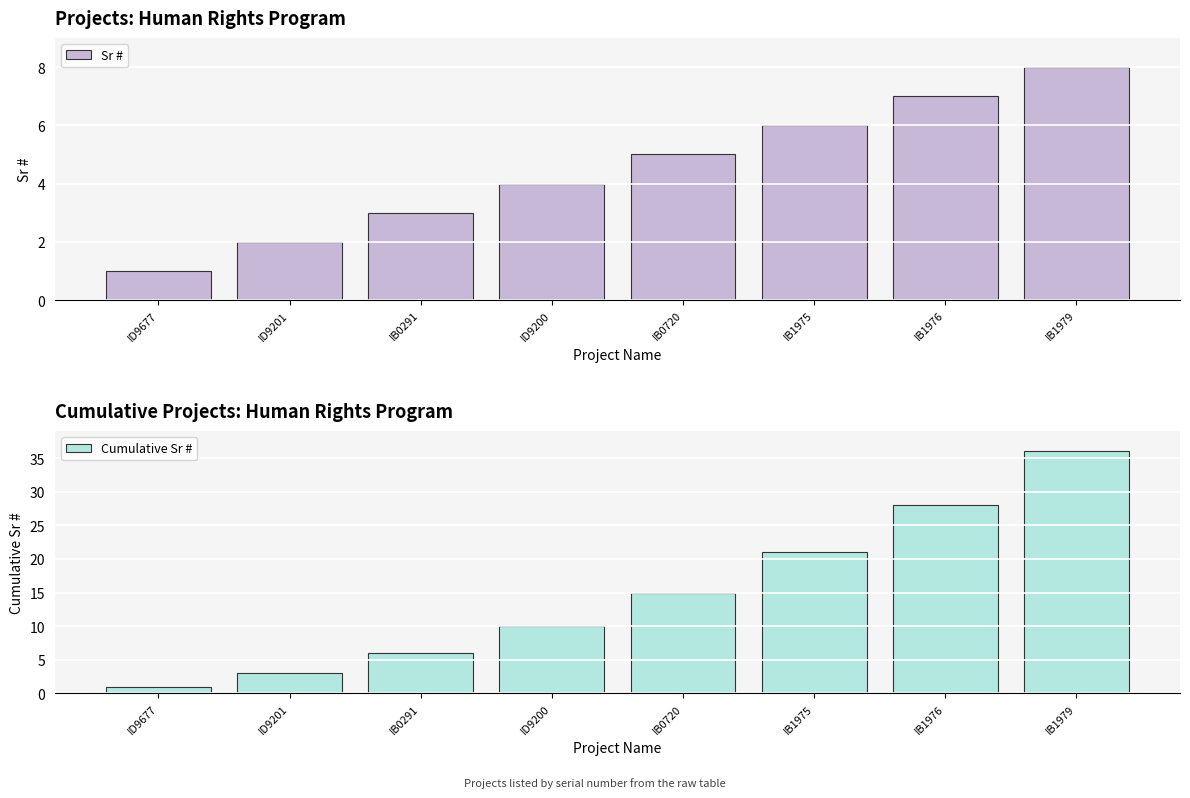

Reading right to left, what are all the values shown in this chart?

Sr #: 8	7	6	5	4	3	2	1
Cumulative Sr #: 36	28	21	15	10	6	3	1